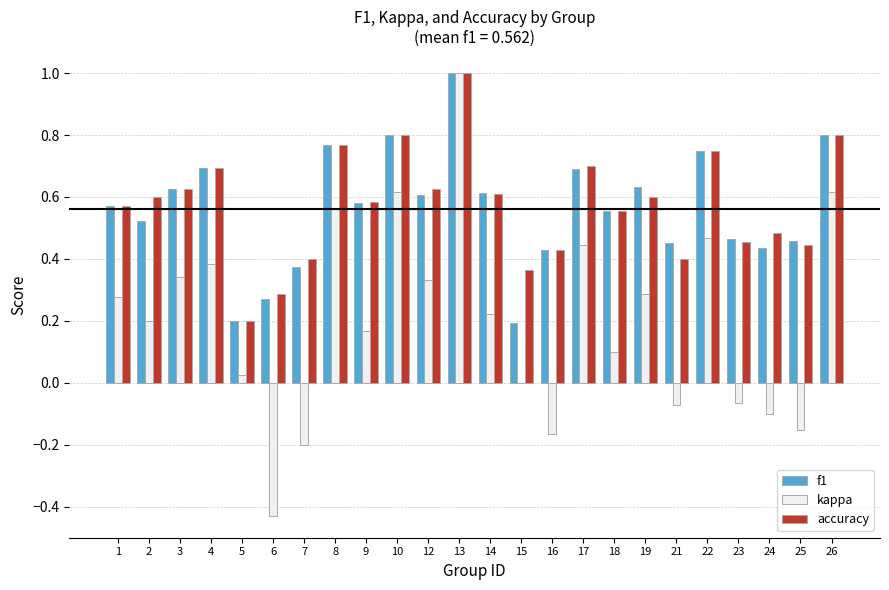

Between 16 and 22, which series saw the biggest shift?

kappa